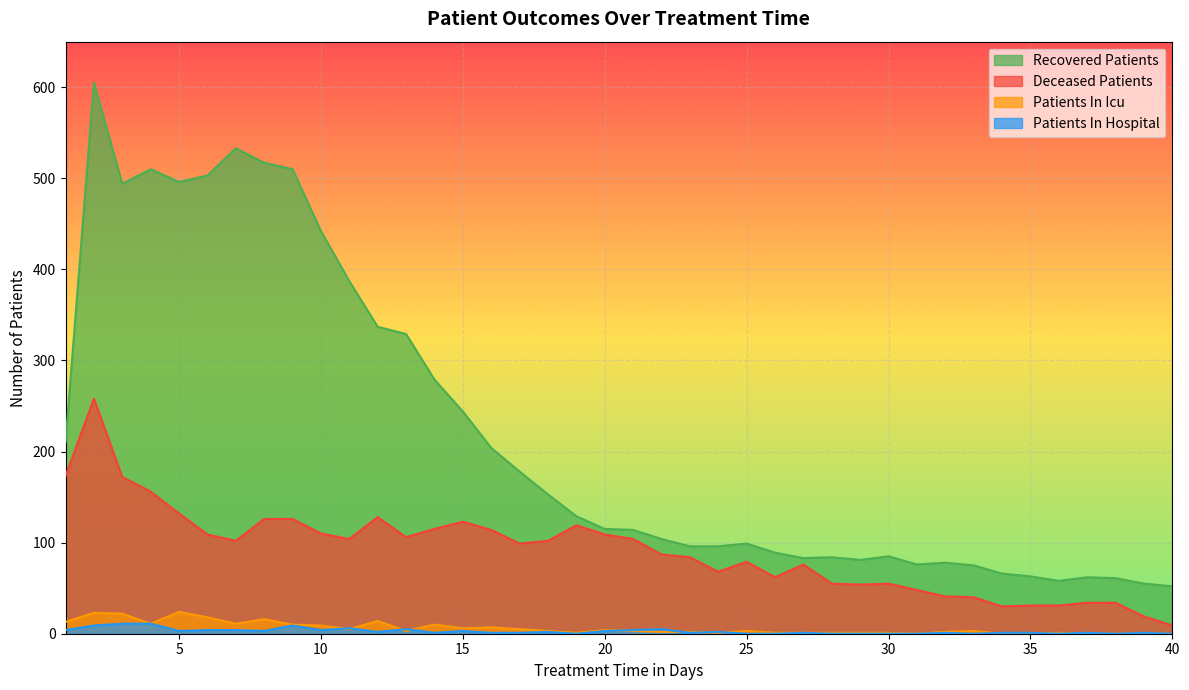

Reading right to left, extract all data points from this chart.

recovered_patients: 52	55	61	62	58	63	66	75	78	76	85	81	84	83	89	99	96	96	104	114	115	129	153	178	204	244	279	329	337	387	442	510	517	533	503	496	510	494	605	210
deceased_patients: 9	19	34	34	31	31	30	40	41	48	55	54	55	76	62	79	68	84	87	104	109	119	102	99	114	123	115	106	128	104	110	126	126	102	109	132	156	172	258	173
patients_in_icu: 0	0	0	0	1	0	0	3	2	0	1	1	1	1	1	3	1	2	2	3	4	1	3	5	7	6	10	3	14	5	9	10	16	11	18	24	11	22	23	13
patients_in_hospital: 0	1	0	1	0	1	1	0	1	0	0	0	0	1	0	0	2	1	5	4	3	0	2	1	1	3	1	5	2	6	4	9	3	4	4	3	11	11	9	4